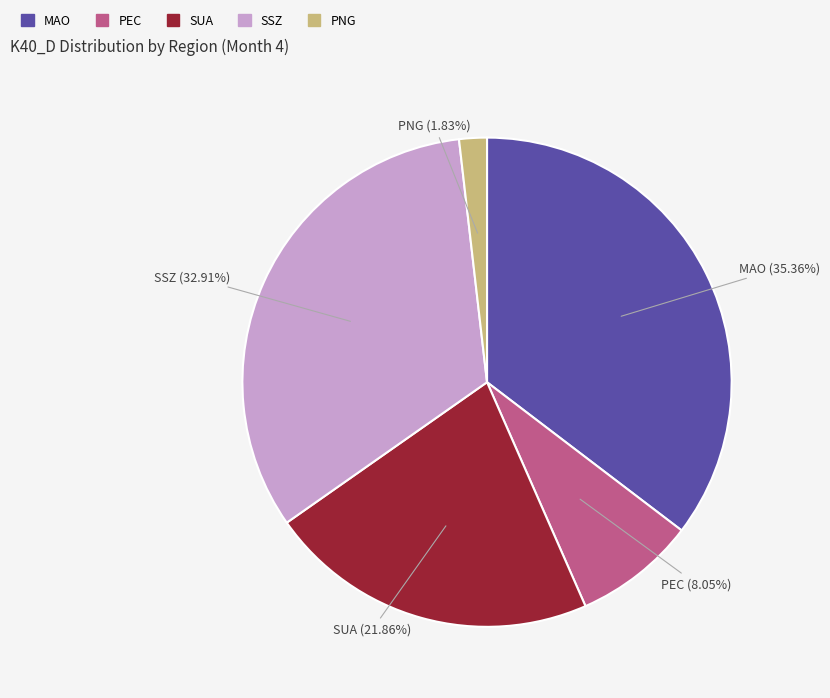

Is it true that MAO is 35% of the pie?

True